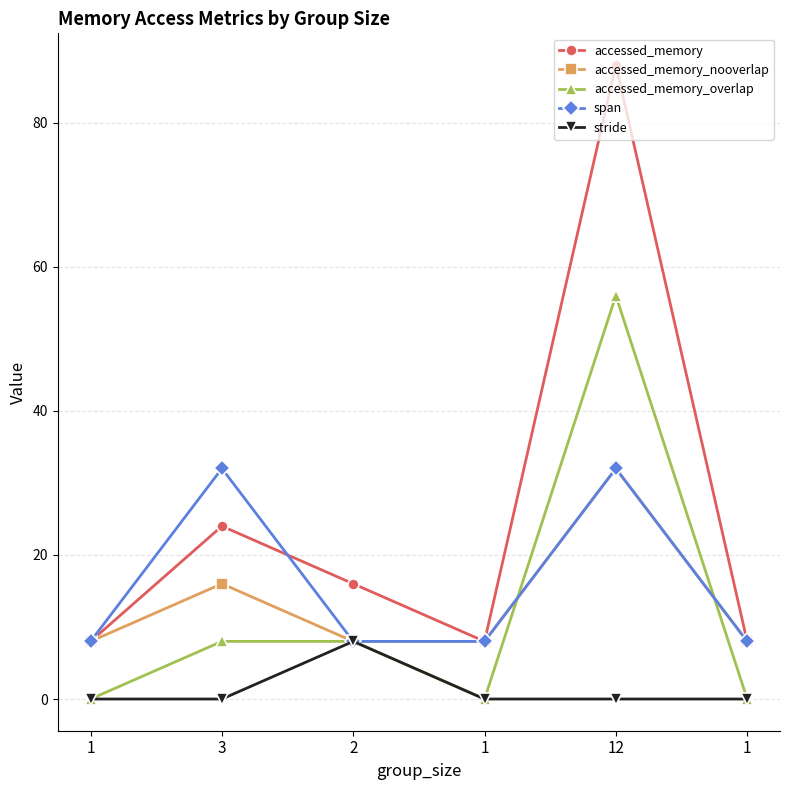

At which label does span reach its peak?

3